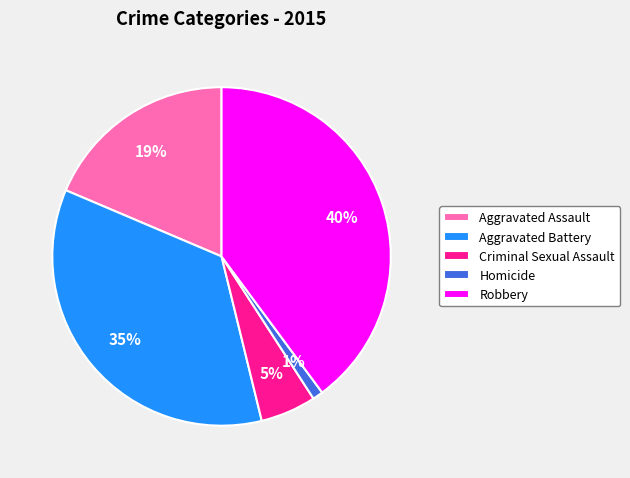

Is it true that Criminal Sexual Assault is 5% of the pie?

True